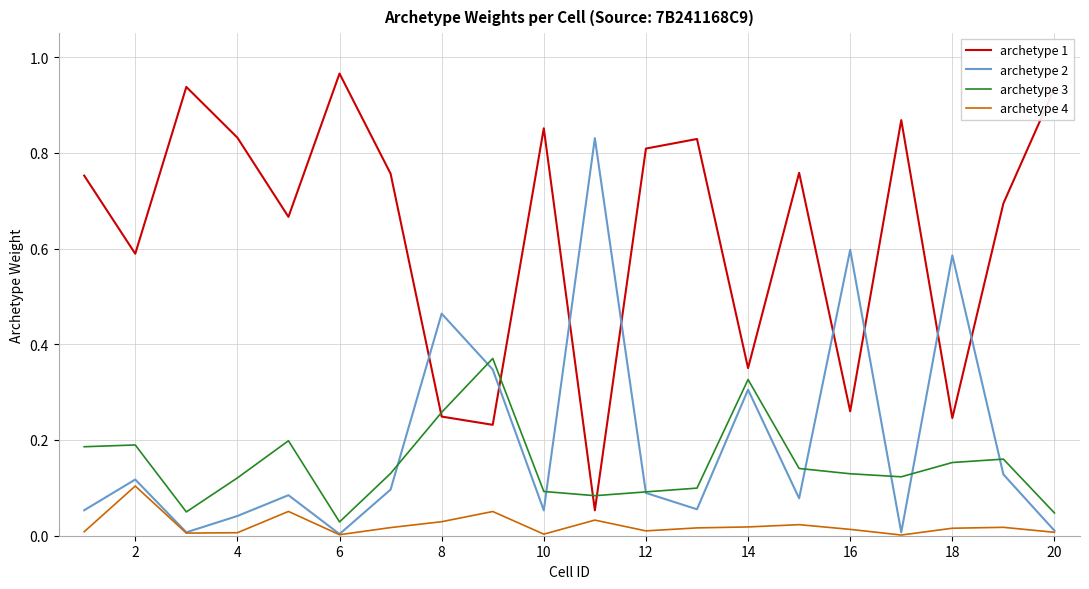

How many categories are shown in the chart?

20